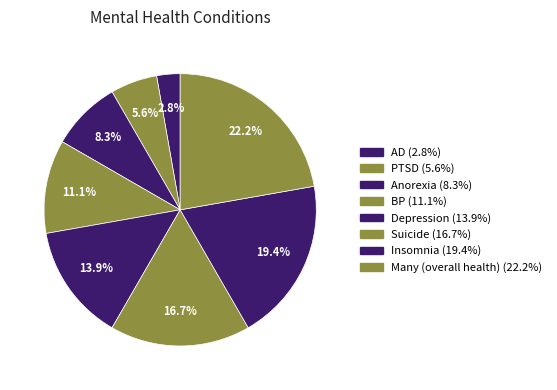

Combined, what portion of the pie is Anorexia and BP?

19.4%